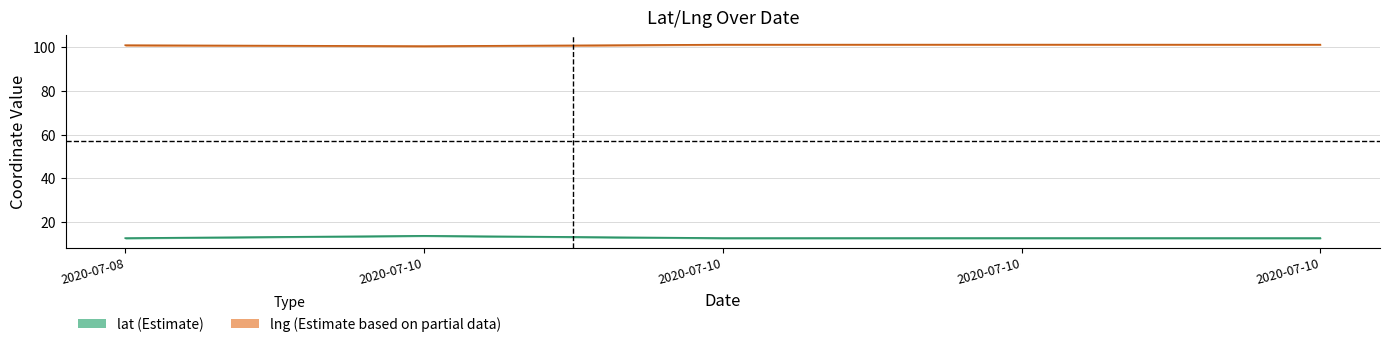

What is the sum of all lat values?

64.5